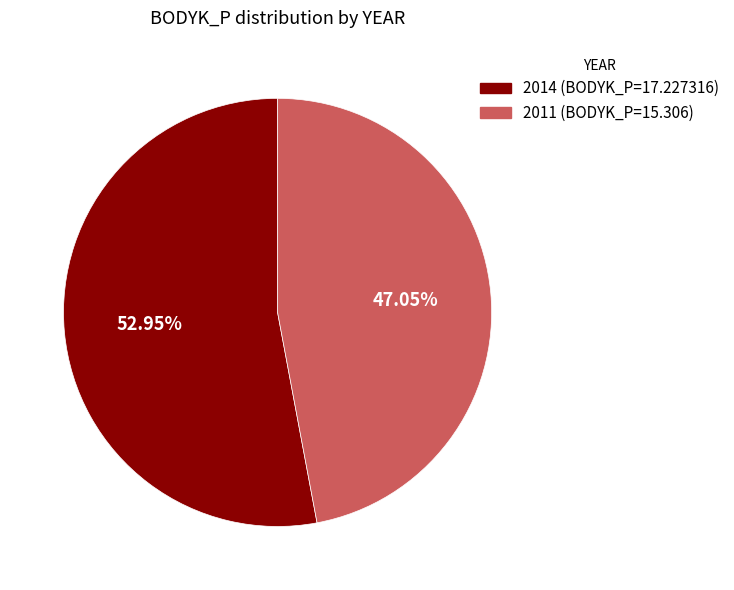

Is it true that 2011 is 54% of the pie?

False